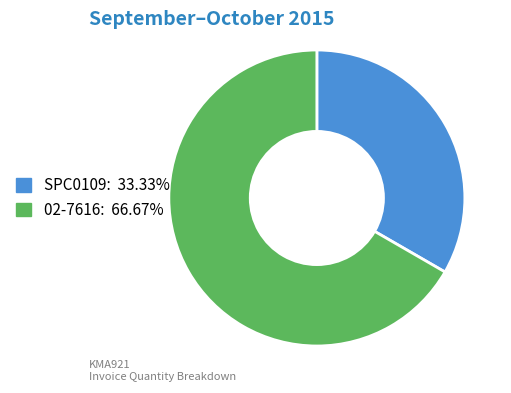

Approximately how many times larger is the value at 02-7616: 66.67% compared to SPC0109: 33.33%?

2.0